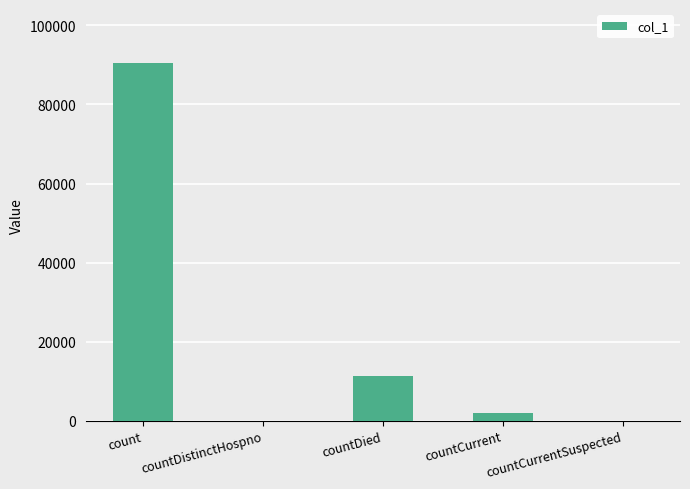

What is the greatest value displayed?

90568